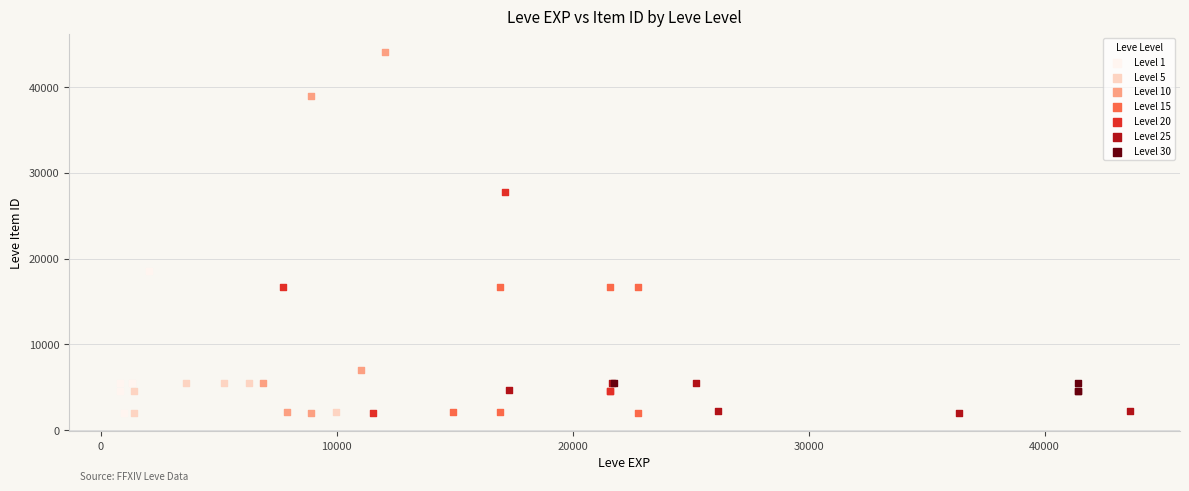

Which series has the largest Y range (max minus min)?

Level 10